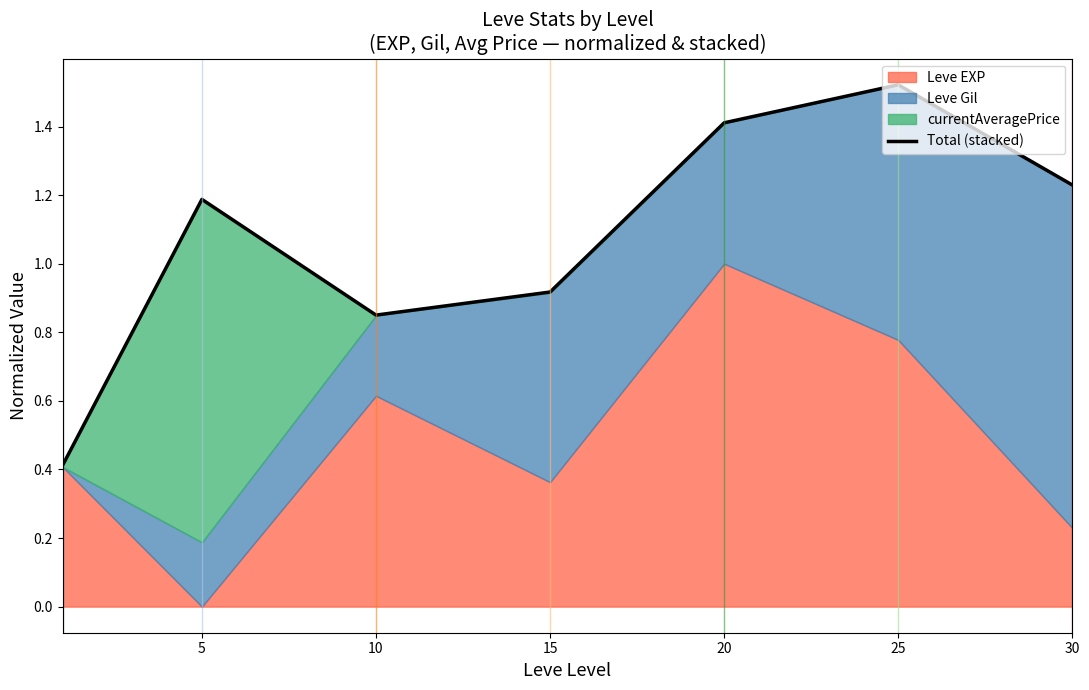

How many data points are less than 1?

3